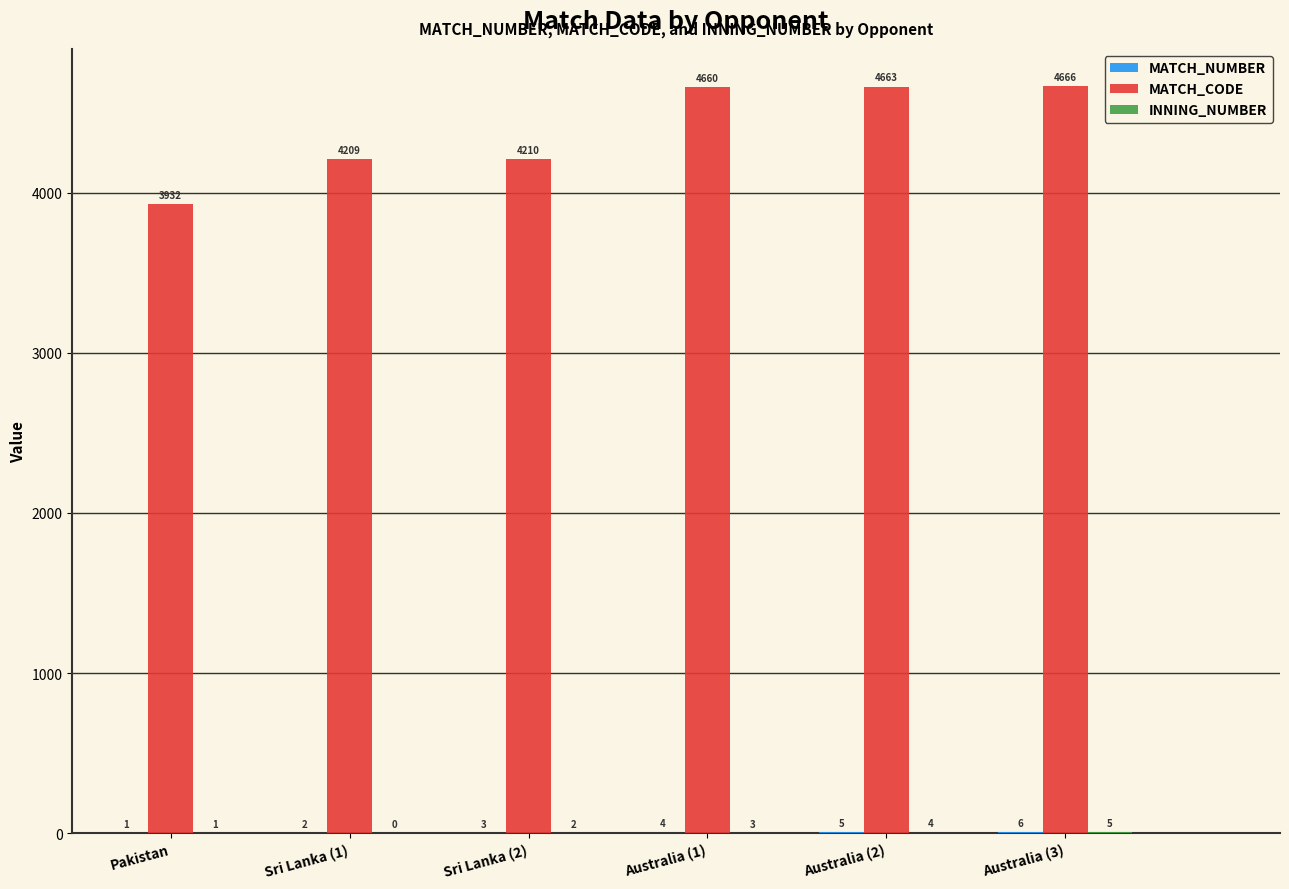

At which category is the sum across all series the highest?

Australia (3)